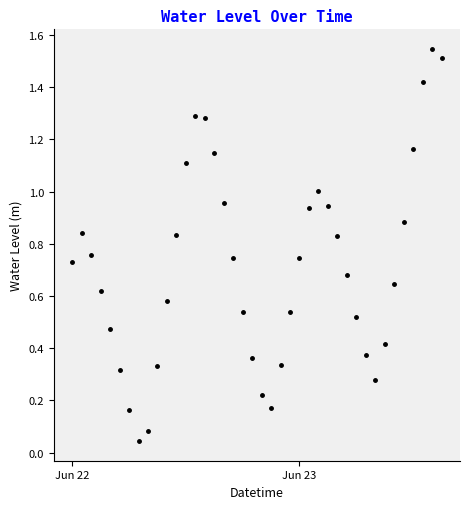

Count the number of data series in this chart.

1